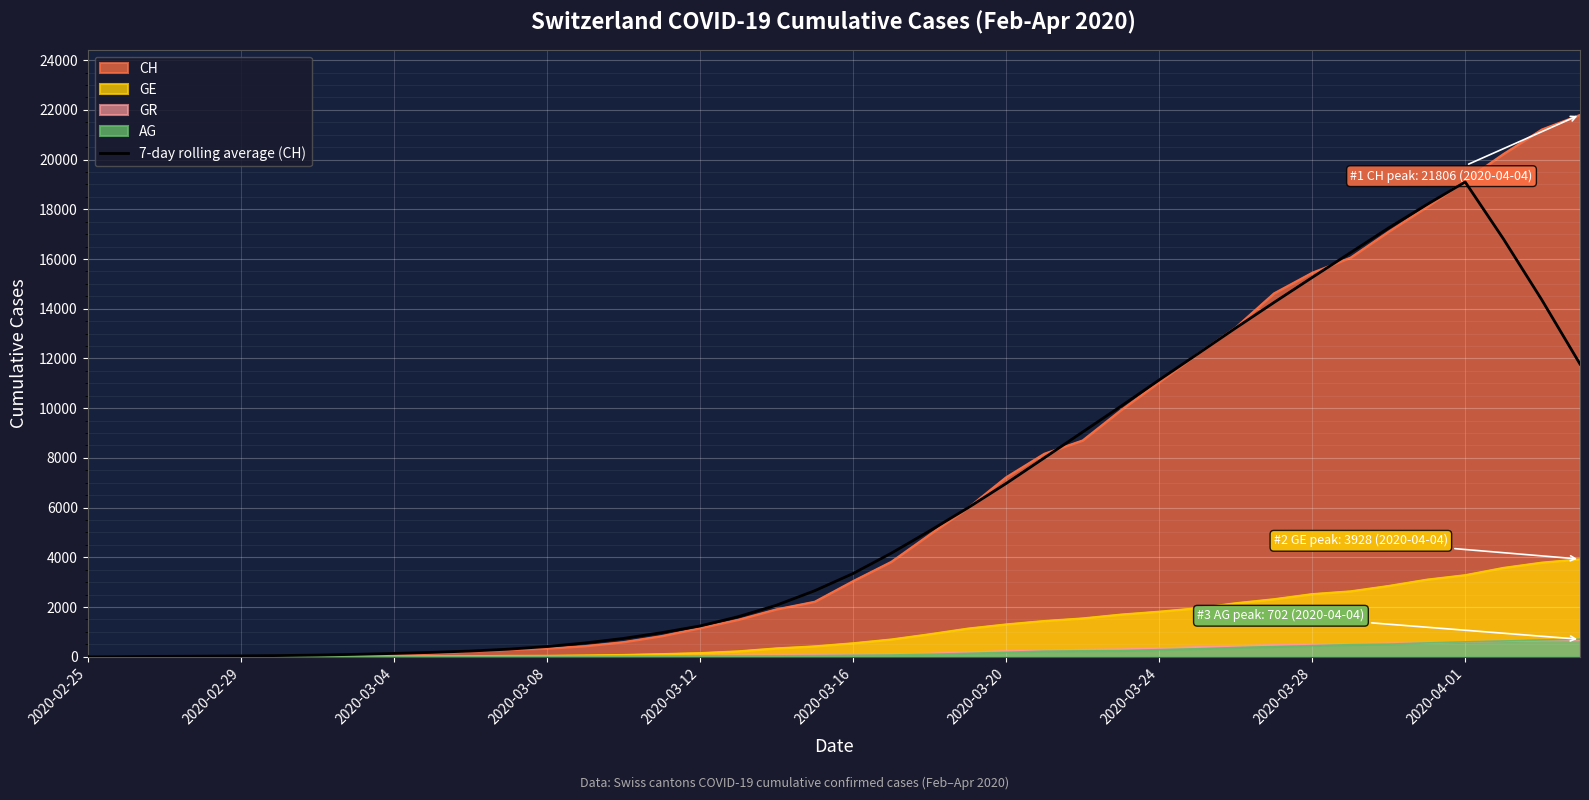

How many interior local peaks (higher than both neighbors) does the data have?

1